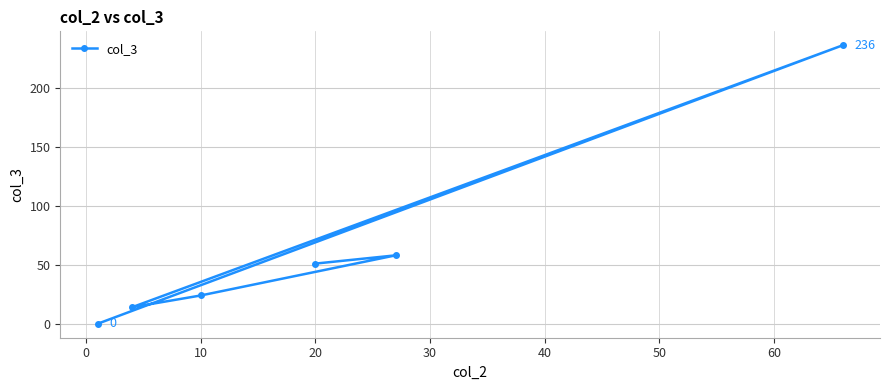

What is the label of the 3rd point from the left?

10